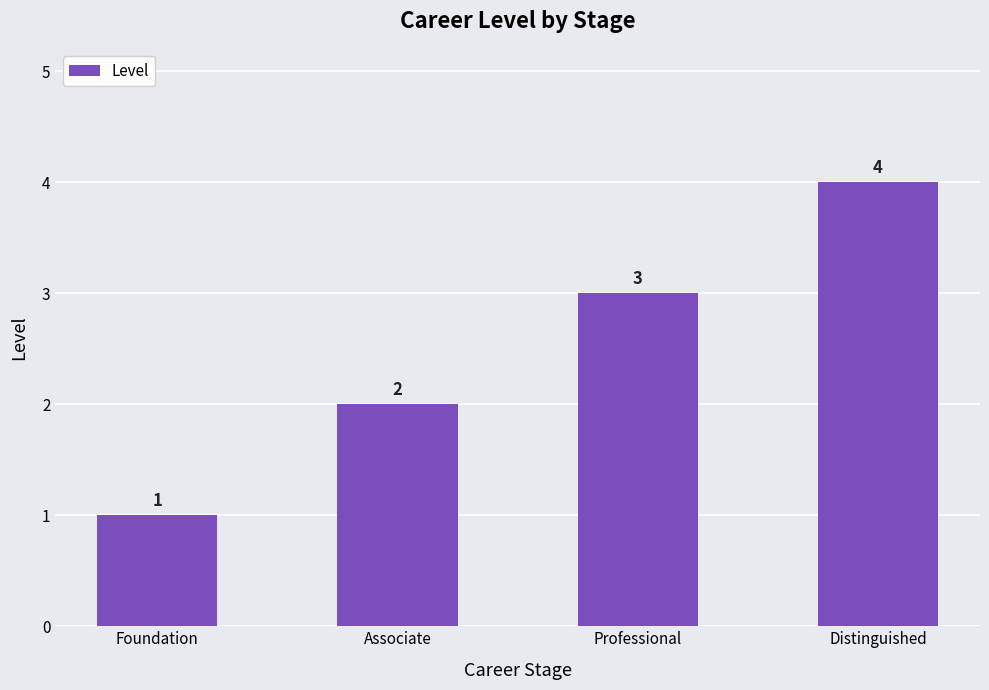

Where is the data nearest to the value 2?

Associate